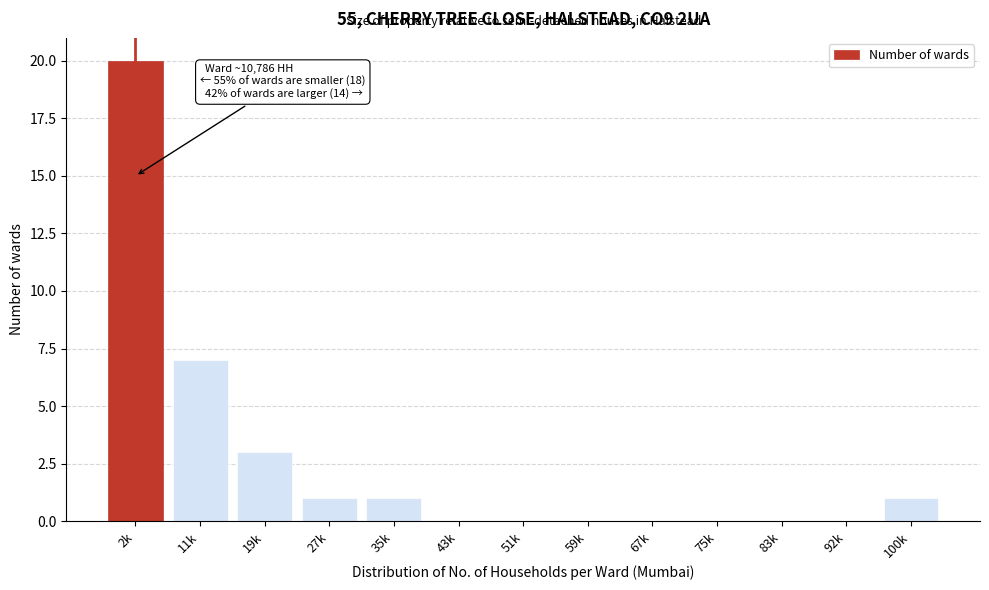

Reading left to right, what are all the values shown in this chart?

2k=20	11k=7	19k=3	27k=1	35k=1	43k=0	51k=0	59k=0	67k=0	75k=0	83k=0	92k=0	100k=1